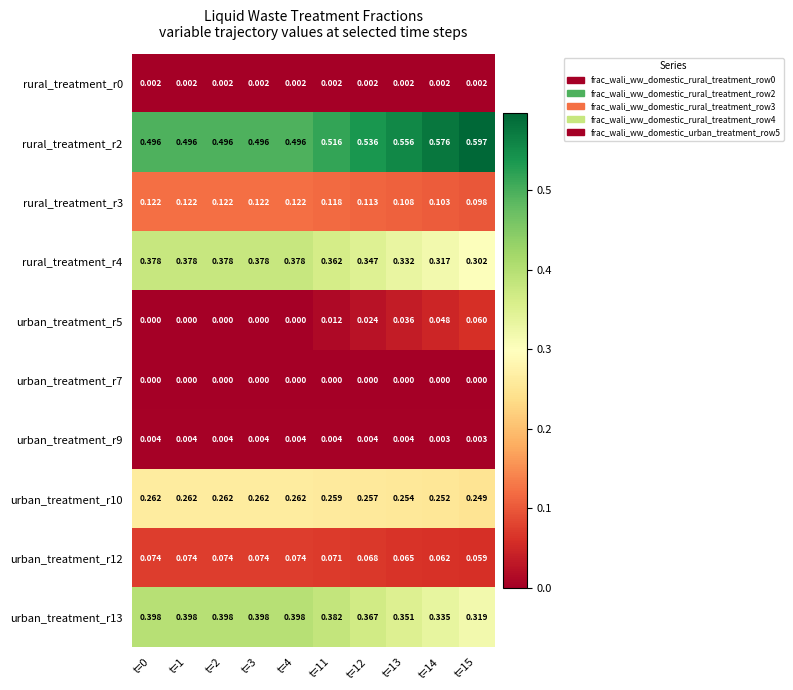

Is the value of urban_treatment_r12 at t=1 greater than the value of rural_treatment_r3 at t=12?

No